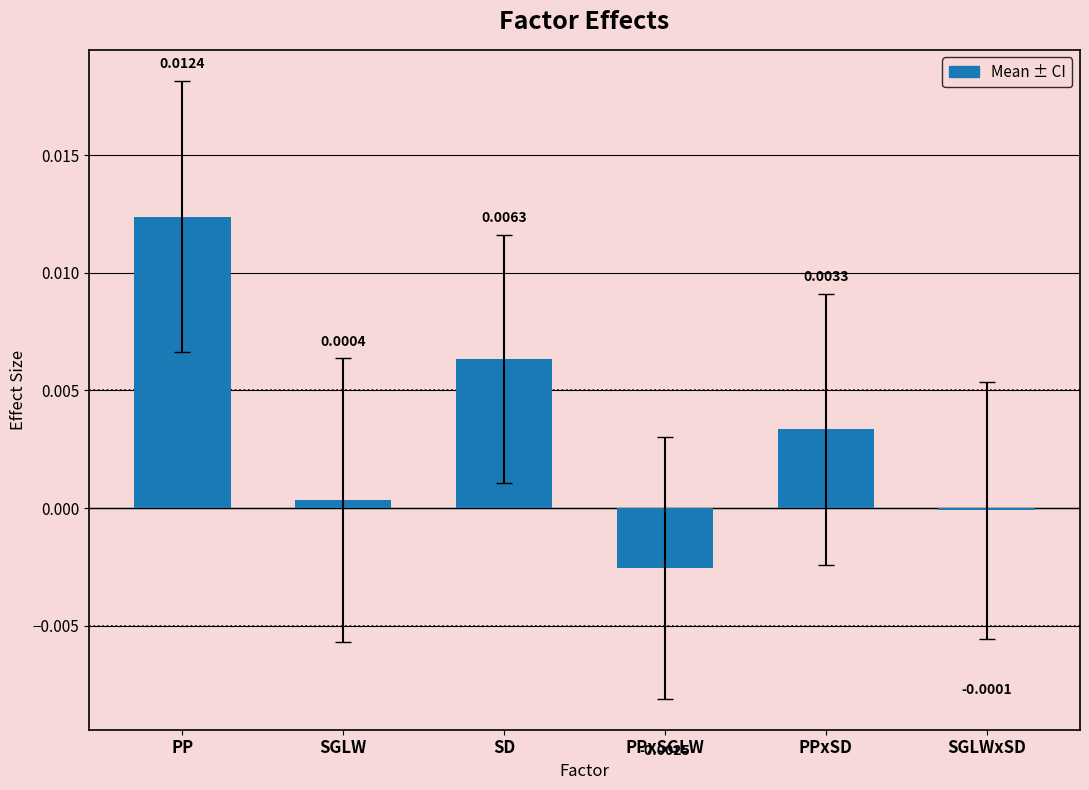

What is the label of the 1st bar from the left?

PP